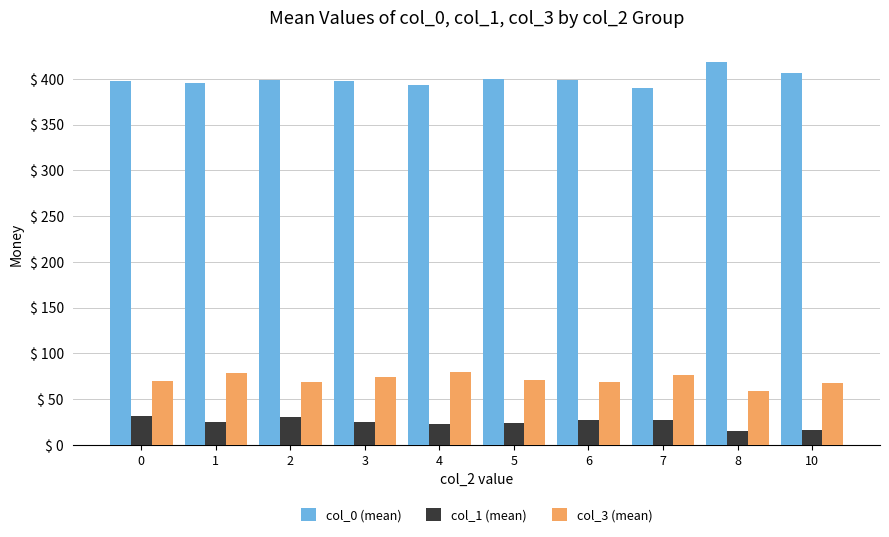

What is the difference between the highest and lowest values at 7?

363.0